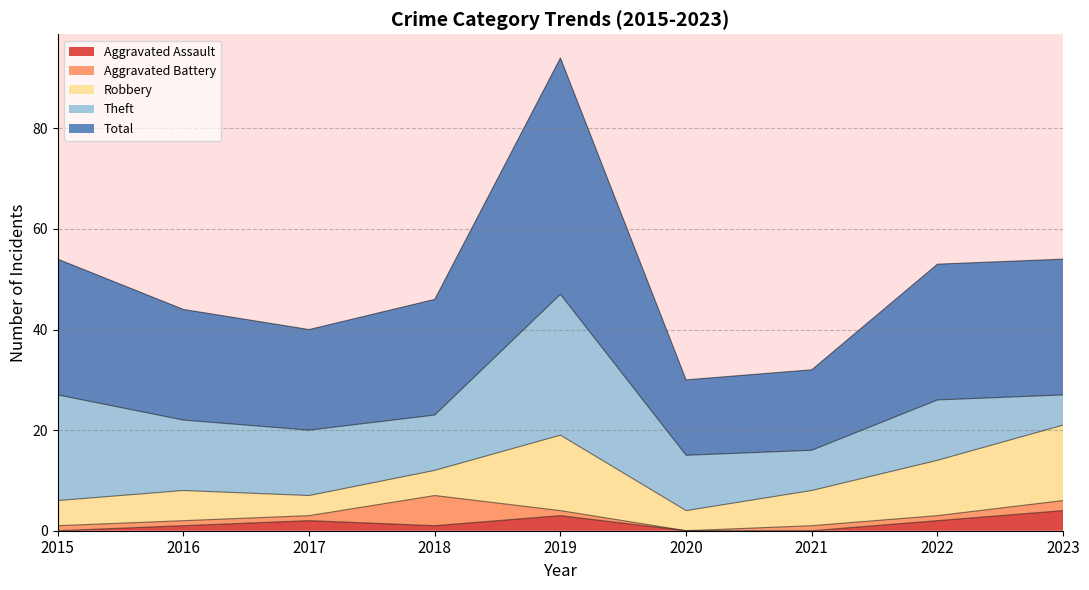

What are all the series names shown in the legend?

Aggravated Assault, Aggravated Battery, Robbery, Theft, Total